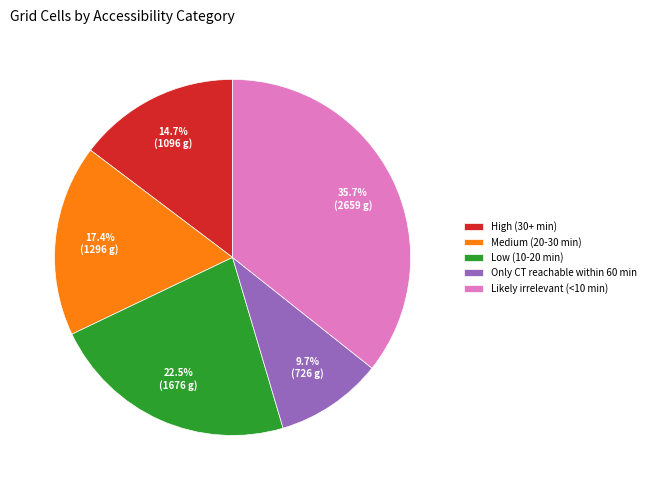

Does Likely irrelevant (<10 min) represent more than half of the total?

No